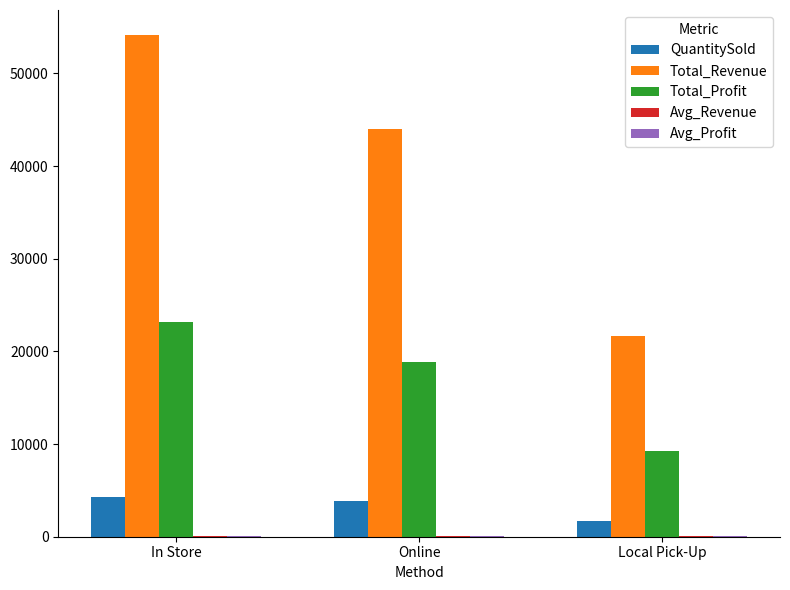

Which category has the highest value in the Total_Profit series?

In Store